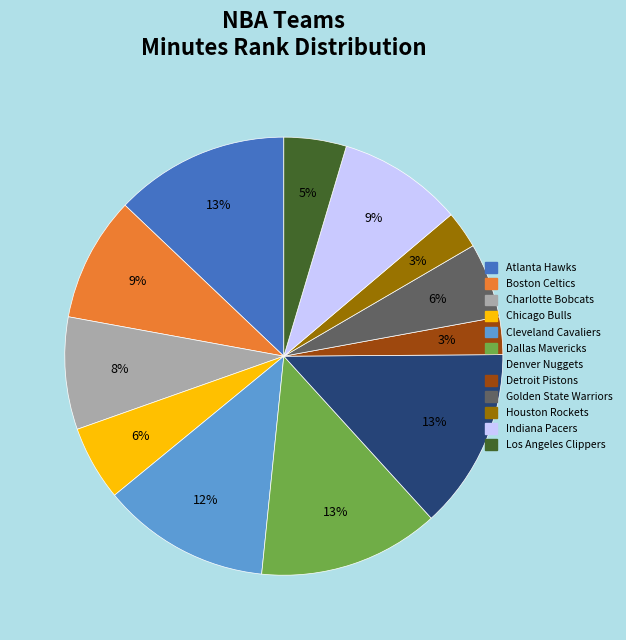

Between Cleveland Cavaliers and Houston Rockets, which is larger?

Cleveland Cavaliers